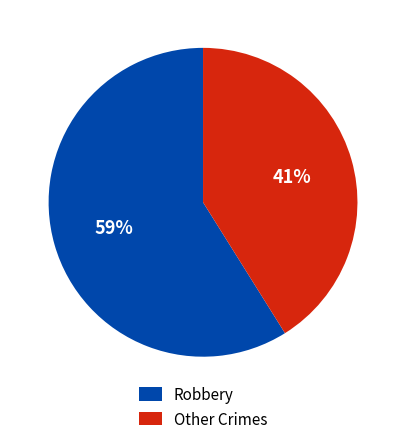

The Robbery slice represents 65% of the pie. True or false?

False